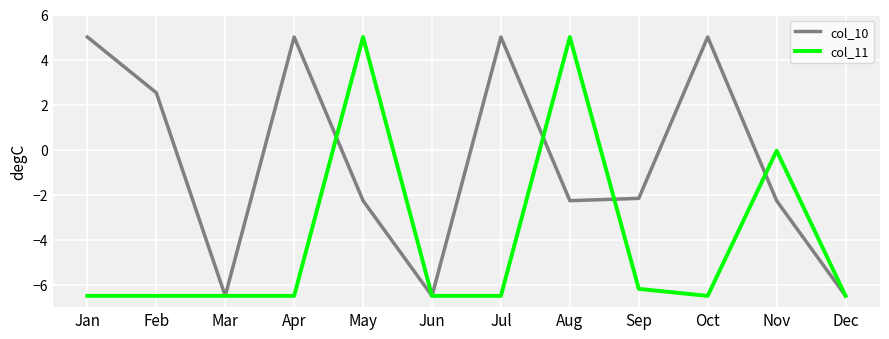

Which series has the largest total across all categories?

col_10